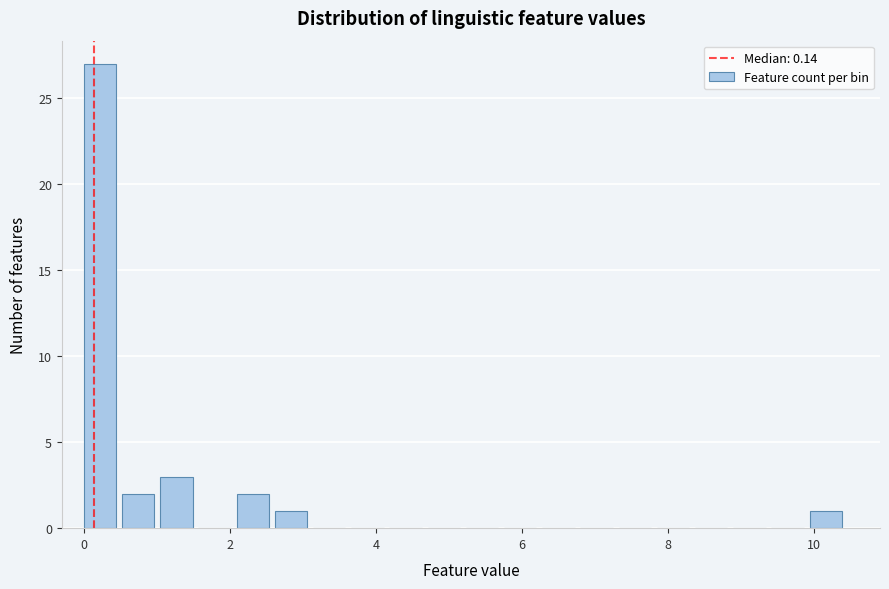

Around what value on the x-axis is the tallest bar? Give the approximate position of its centre, as read against the axis.

0.2